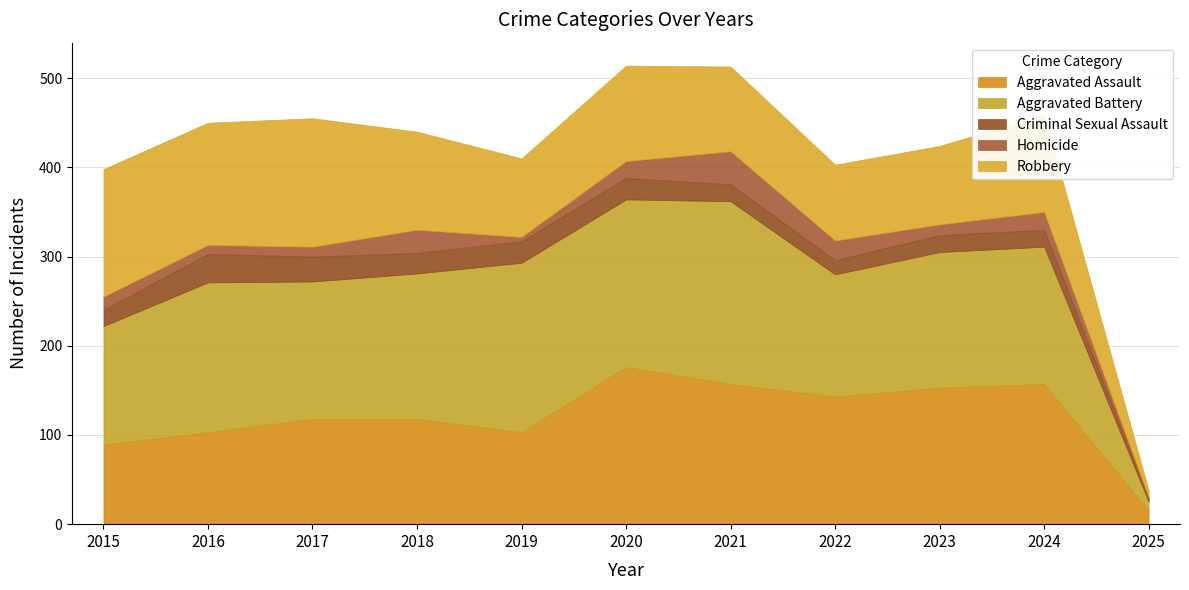

How many values in the Criminal Sexual Assault series exceed 19?

5